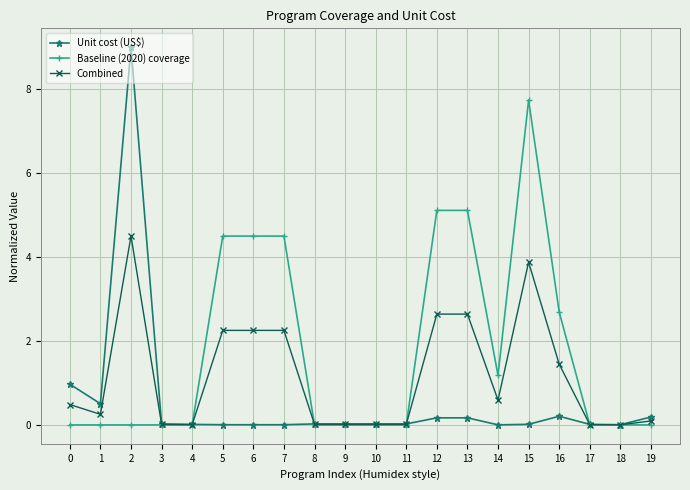

What is the highest value of the Combined series?

4.5